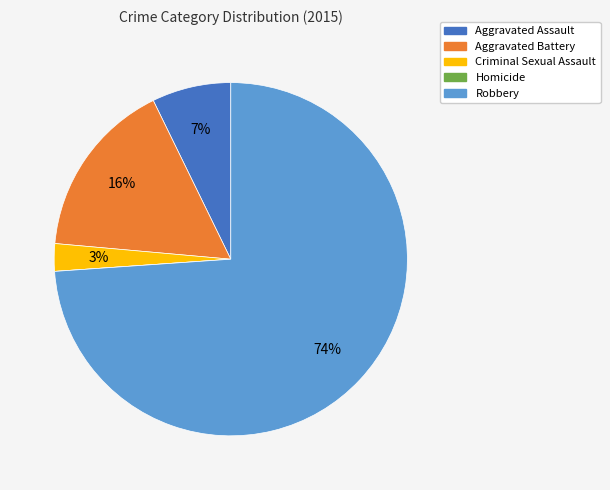

To the nearest percent, what is the average slice percentage?

20%